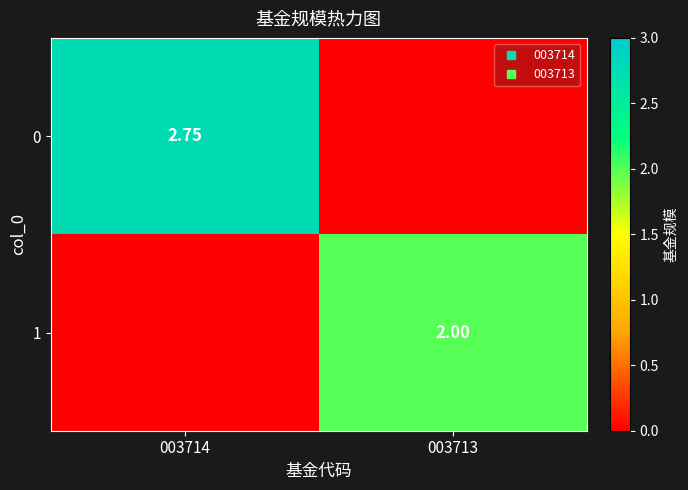

How many 1 values are between 0 and 2?

2